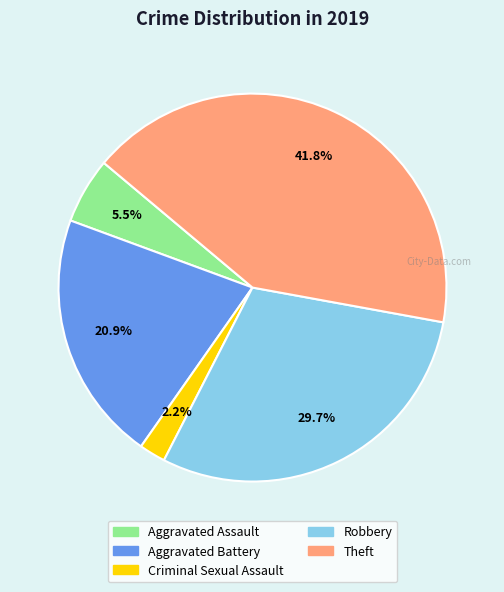

What is the smallest slice in the pie chart?

Criminal Sexual Assault